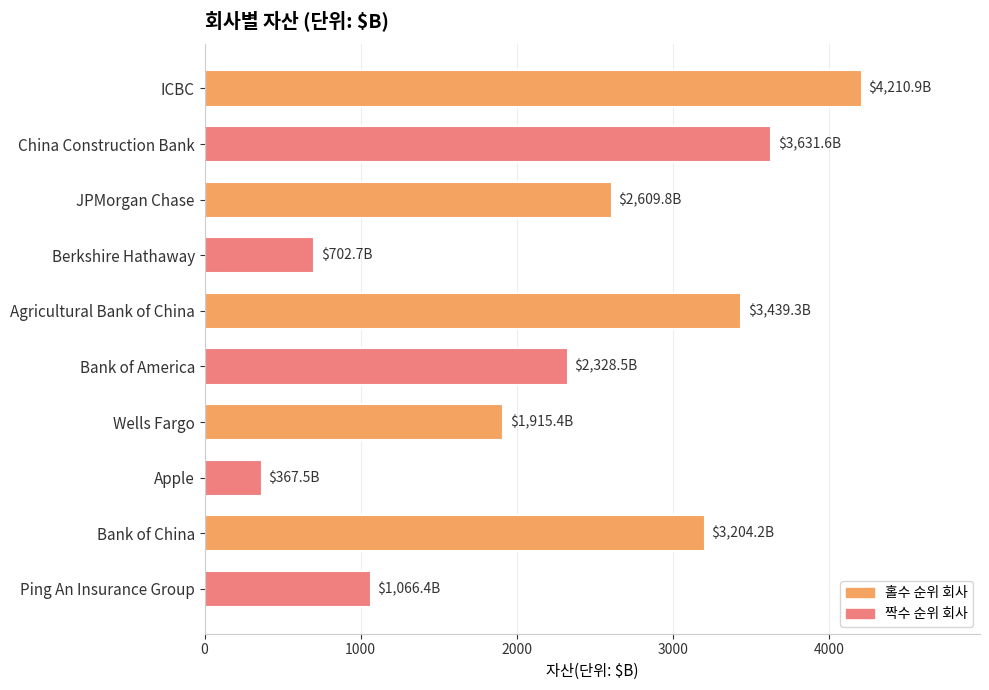

What is the sum of all values?

23476.3